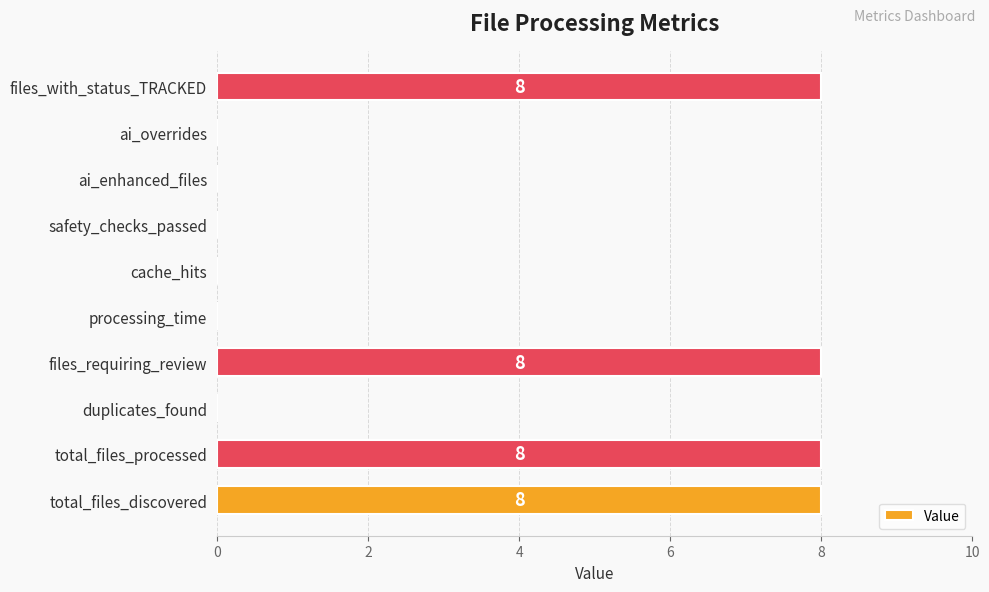

What is the change in value from ai_enhanced_files to files_with_status_TRACKED?

+8